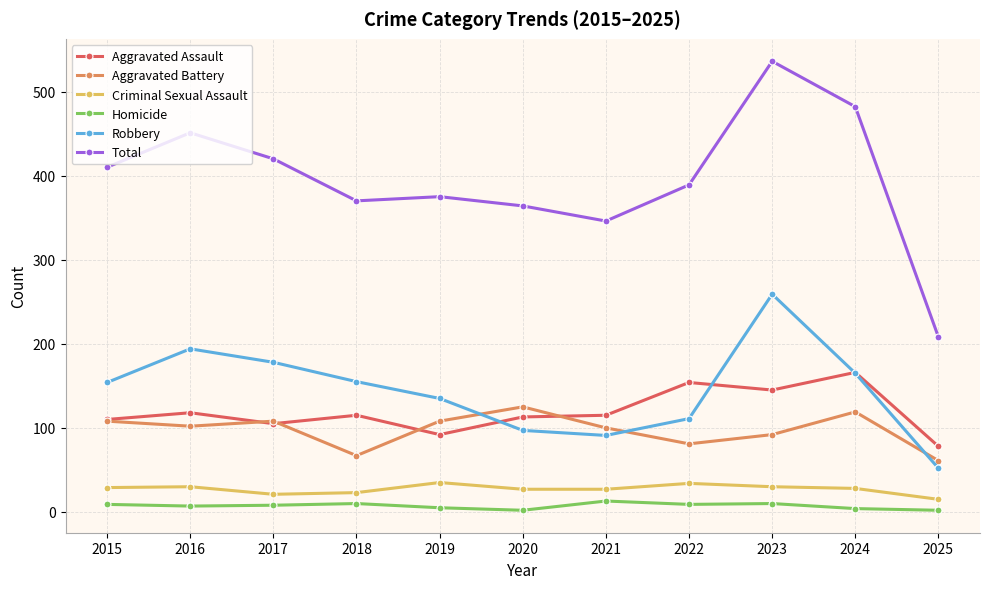

How many categories are shown in the chart?

11